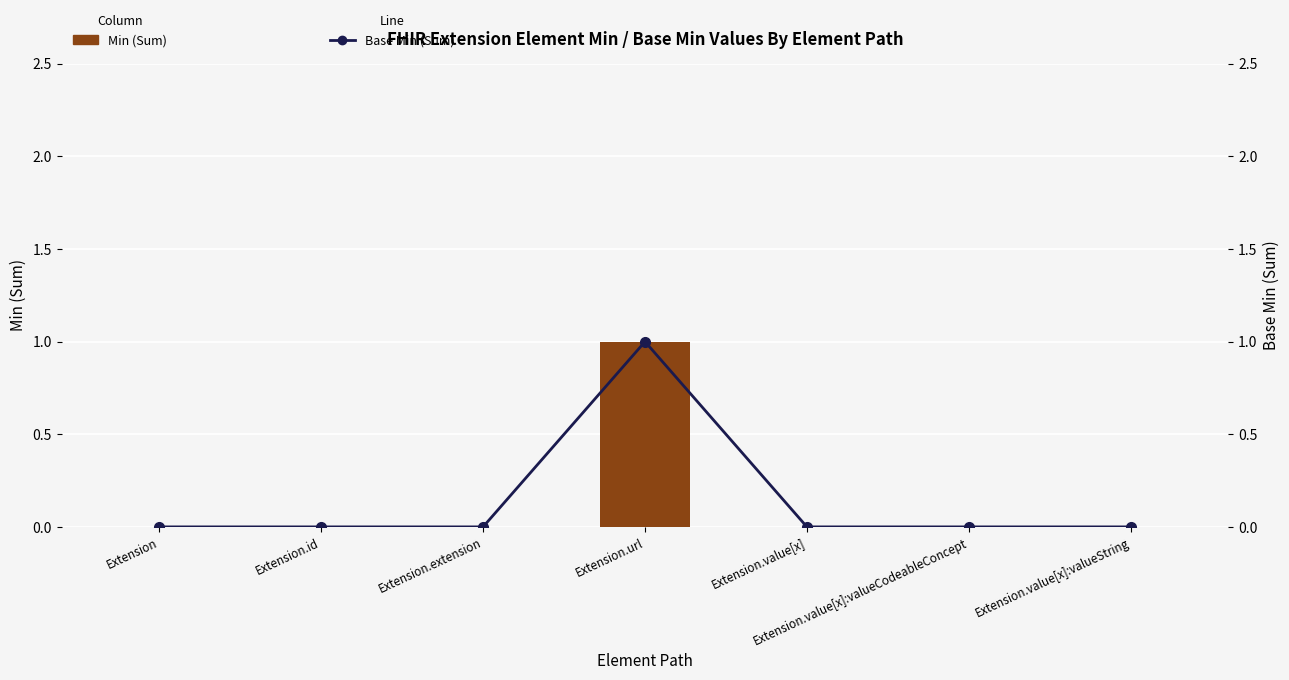

Between Extension.id and Extension.value[x], which is larger?

Extension.id